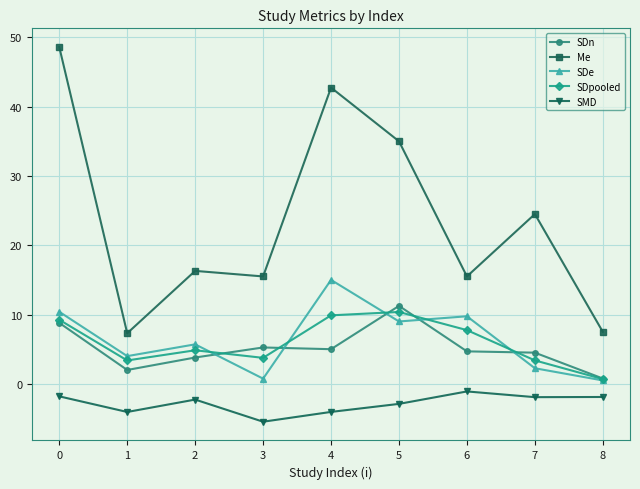

True or false: SDpooled and SMD cross at least once.

False